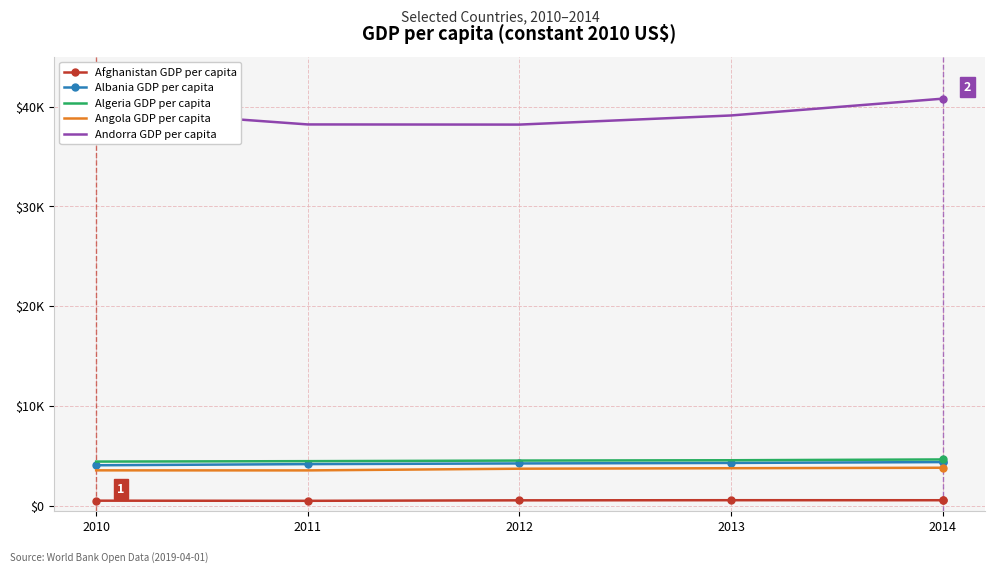

What are all the series names shown in the legend?

Afghanistan GDP per capita, Albania GDP per capita, Algeria GDP per capita, Angola GDP per capita, Andorra GDP per capita